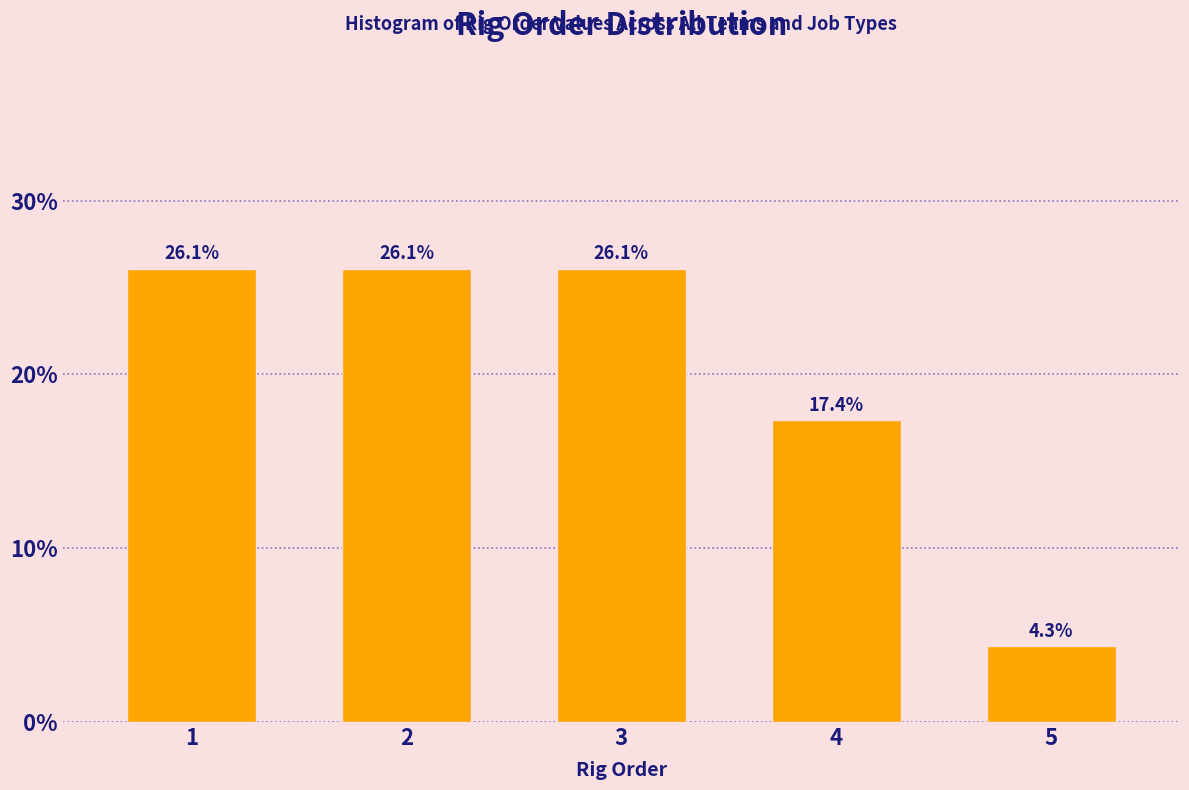

Reading left to right, transcribe all the data shown in this chart.

26.1	26.1	26.1	17.4	4.3